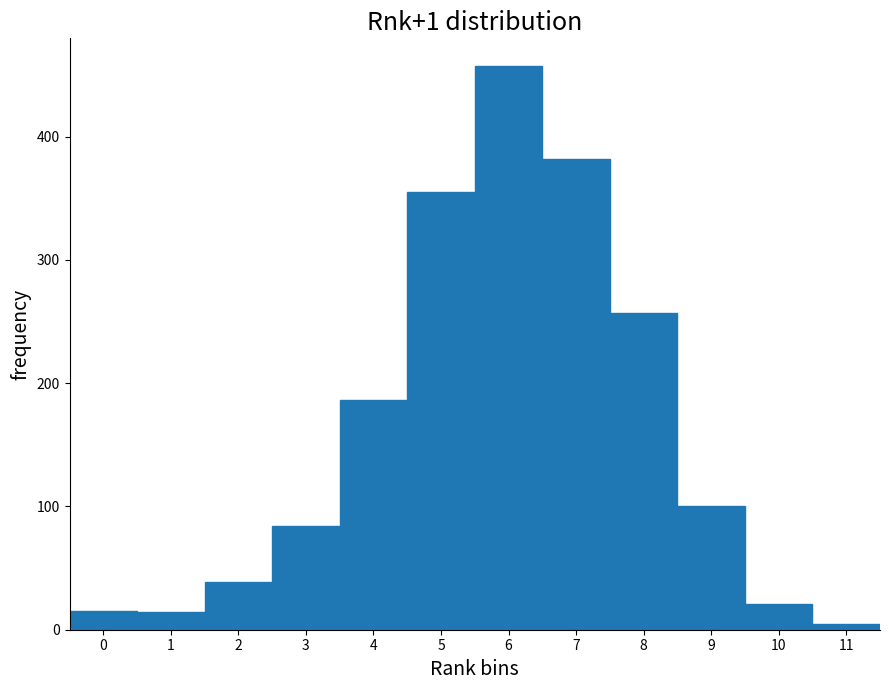

Reading left to right, list every bar in this chart as the range it spans on the x-axis followed by its height. The values are not printed on the chart, so give them approximately, as read against the axis.

-0.5 to 0.5: 20
0.5 to 1.5: 10
1.5 to 2.5: 40
2.5 to 3.5: 80
3.5 to 4.5: 190
4.5 to 5.5: 360
5.5 to 6.5: 460
6.5 to 7.5: 380
7.5 to 8.5: 260
8.5 to 9.5: 100
9.5 to 10.5: 20
10.5 to 11.5: under 10